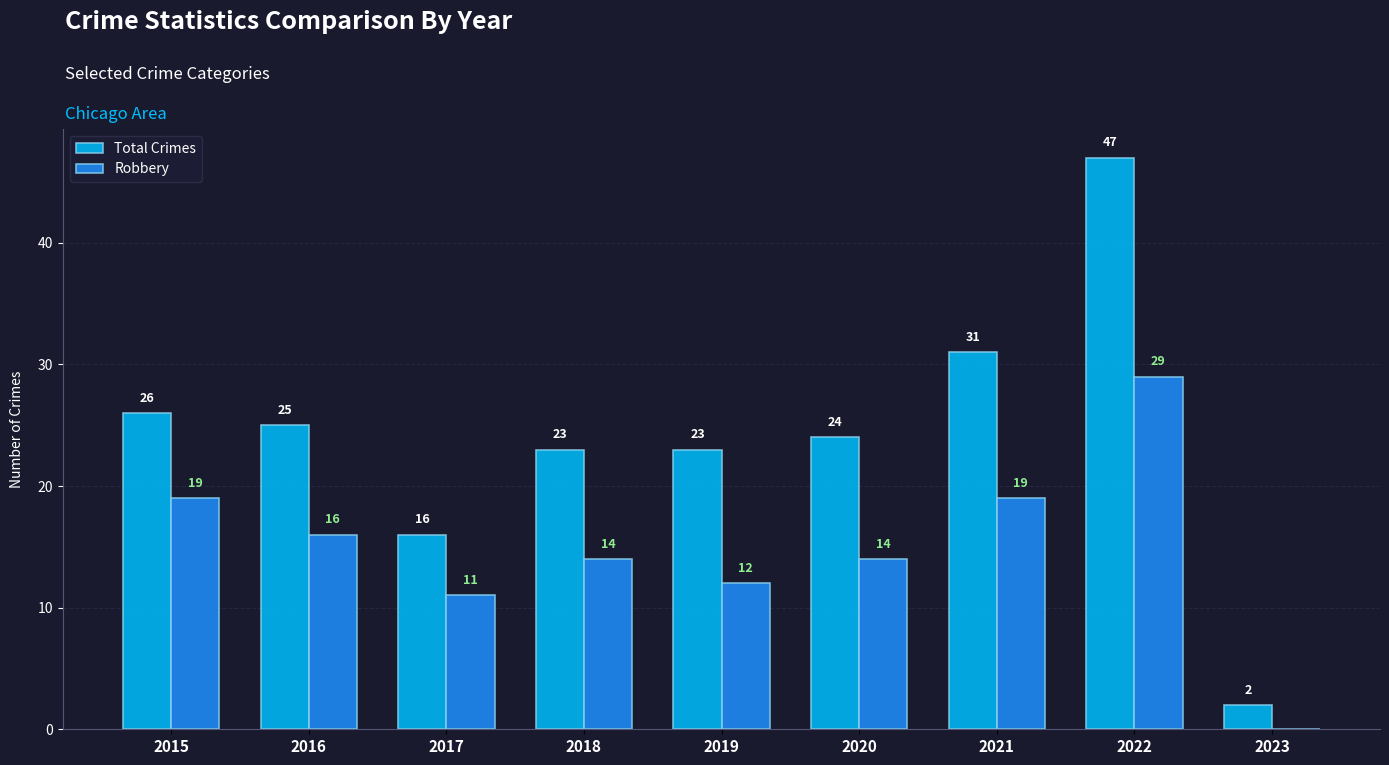

What is the sum of all Robbery values?

134